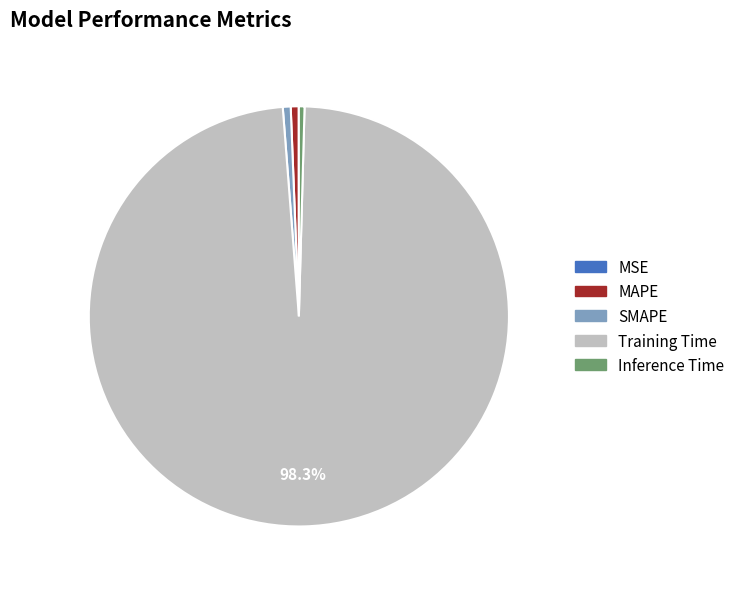

What is the largest slice in the pie chart?

Training Time